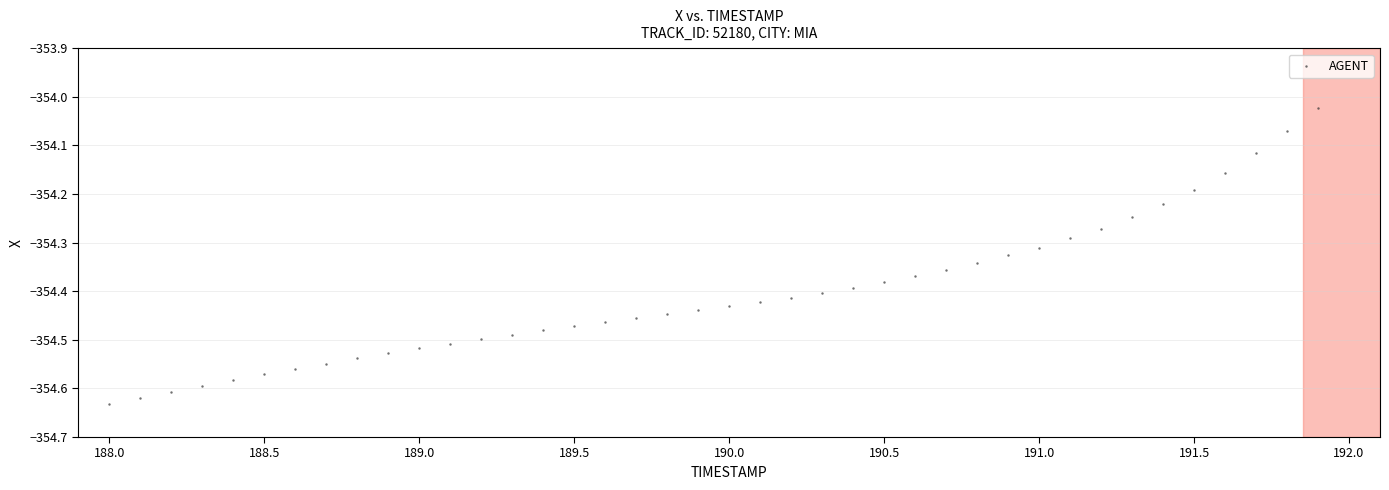

What is the range of Y values (max minus min)?

0.6